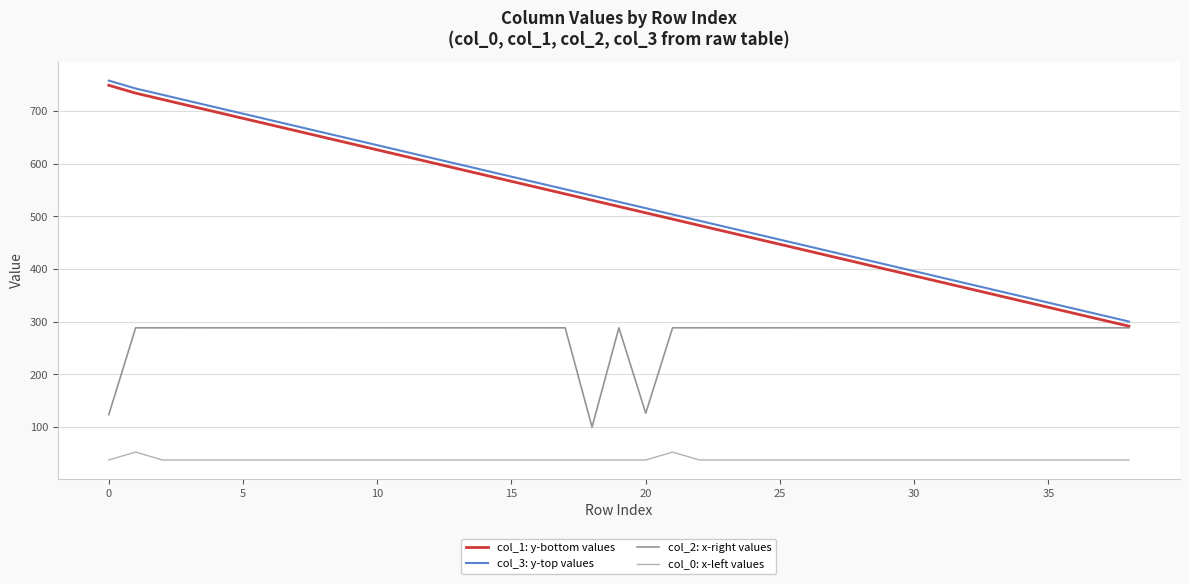

True or false: col_3: y-top values and col_1: y-bottom values cross at least once.

False